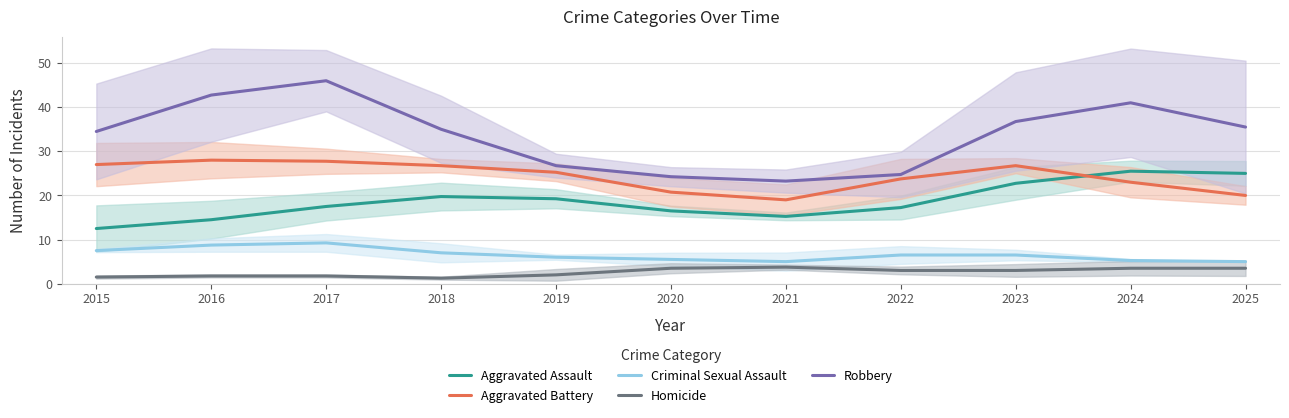

What is the total value across all series at 2020?

70.5